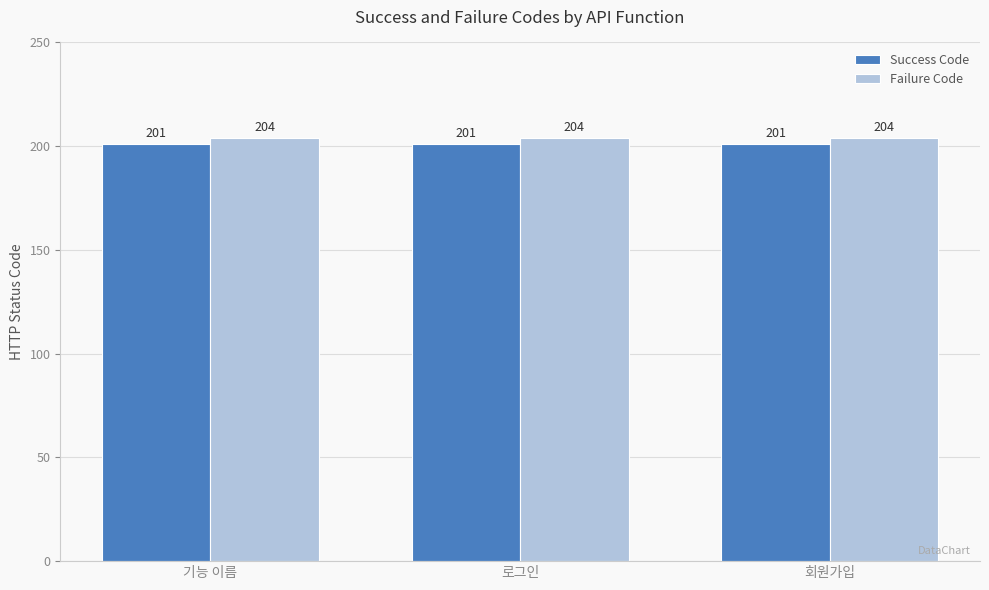

What is the spread (max minus min) of values at 기능 이름?

3